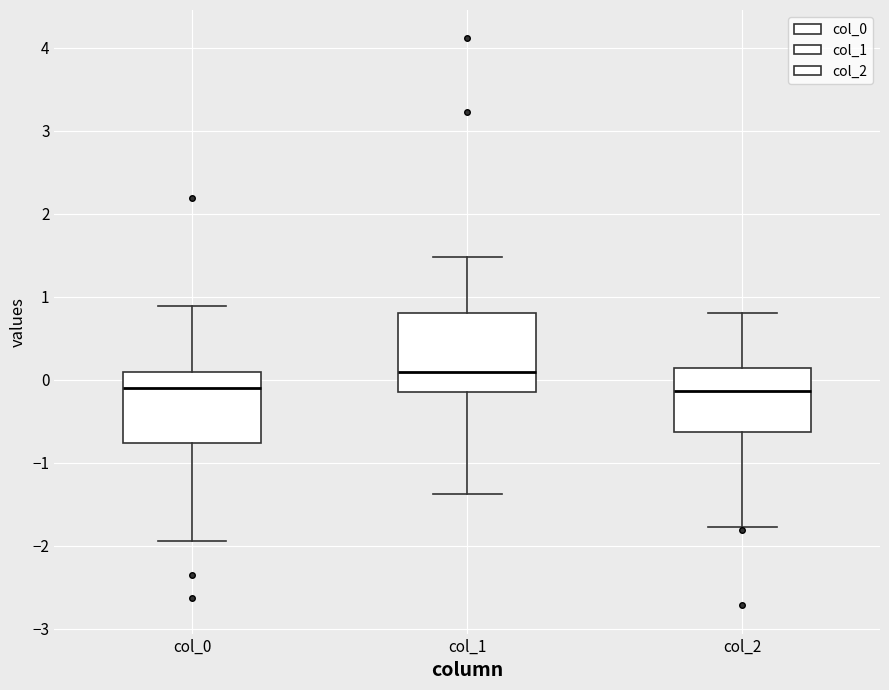

Reading left to right, transcribe this box plot: for each box, give where its median line is, the range the box spans, and where its two whiskers end, as read against the y-axis. The values are not printed on the chart, so give them approximately, as read against the axis.

col_0: median -0.1, box -0.8 to 0.1, whiskers -1.9 to 0.9
col_1: median 0.1, box -0.2 to 0.8, whiskers -1.4 to 1.5
col_2: median -0.1, box -0.6 to 0.1, whiskers -1.8 to 0.8